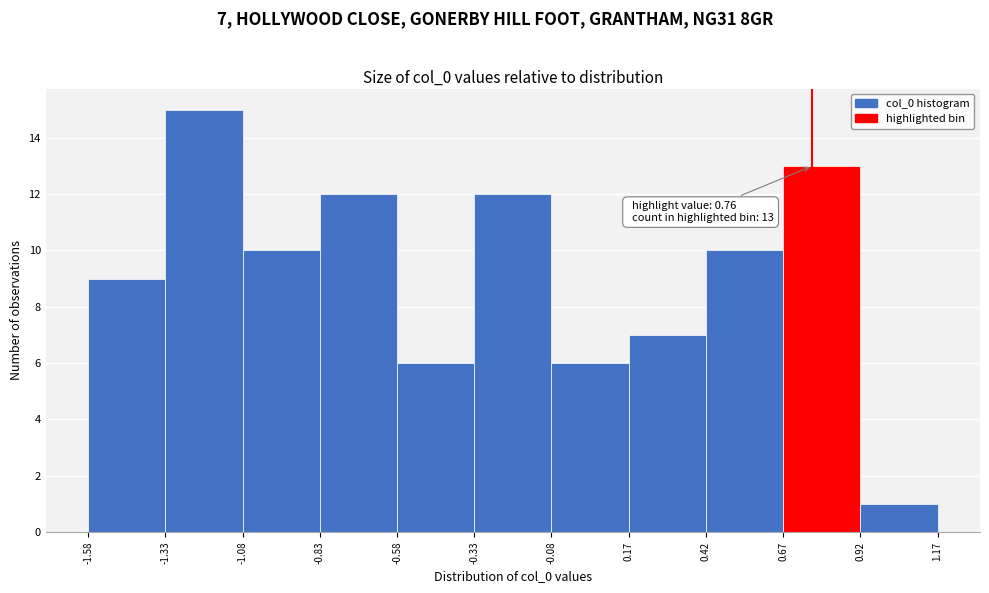

Which range on the x-axis has the tallest bar?

-1.33 to -1.08